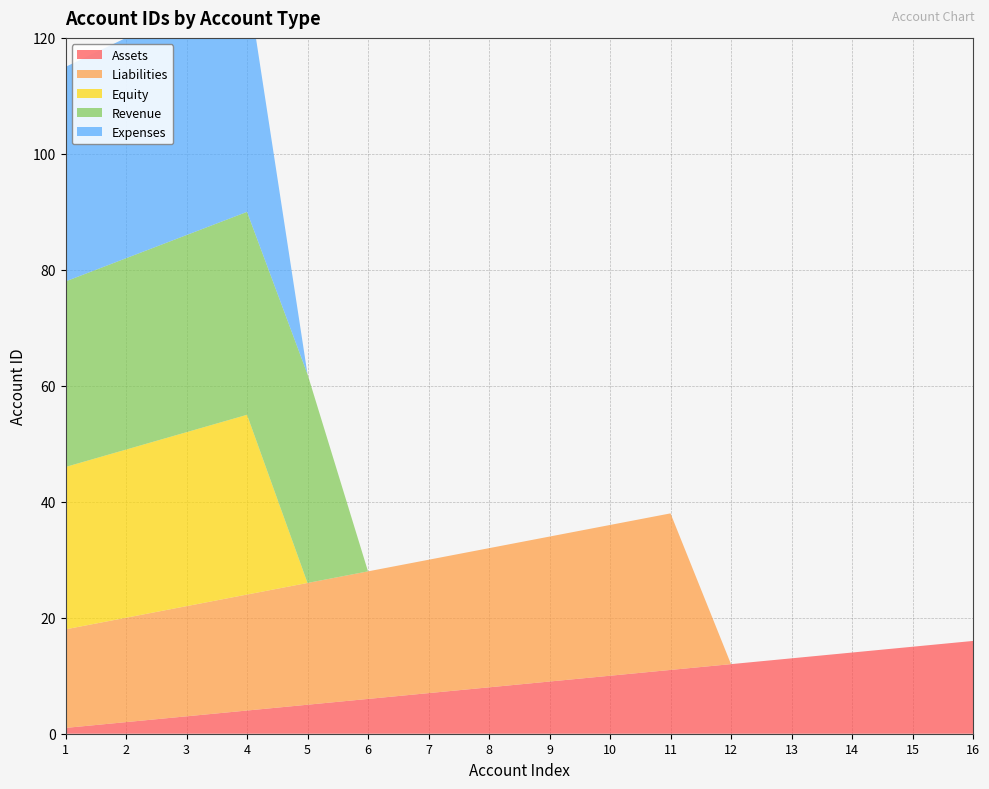

Reading left to right, what are all the values shown in this chart?

Assets: 1=1	2=2	3=3	4=4	5=5	6=6	7=7	8=8	9=9	10=10	11=11	12=12	13=13	14=14	15=15	16=16
Liabilities: 1=17	2=18	3=19	4=20	5=21	6=22	7=23	8=24	9=25	10=26	11=27	12=0	13=0	14=0	15=0	16=0
Equity: 1=28	2=29	3=30	4=31	5=0	6=0	7=0	8=0	9=0	10=0	11=0	12=0	13=0	14=0	15=0	16=0
Revenue: 1=32	2=33	3=34	4=35	5=36	6=0	7=0	8=0	9=0	10=0	11=0	12=0	13=0	14=0	15=0	16=0
Expenses: 1=37	2=38	3=39	4=40	5=0	6=0	7=0	8=0	9=0	10=0	11=0	12=0	13=0	14=0	15=0	16=0